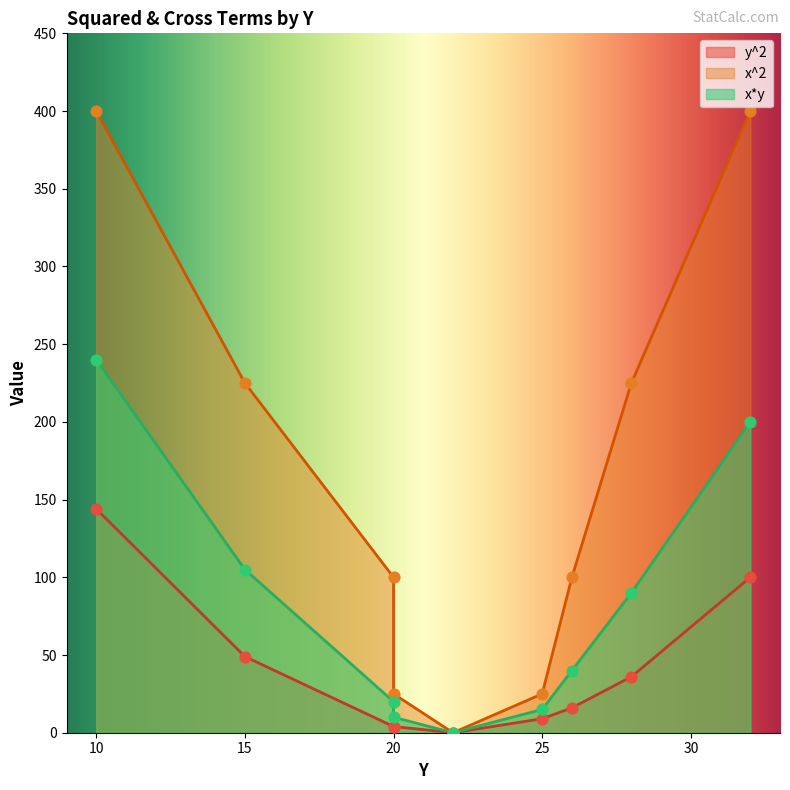

Which series has the largest Y range (max minus min)?

x^2